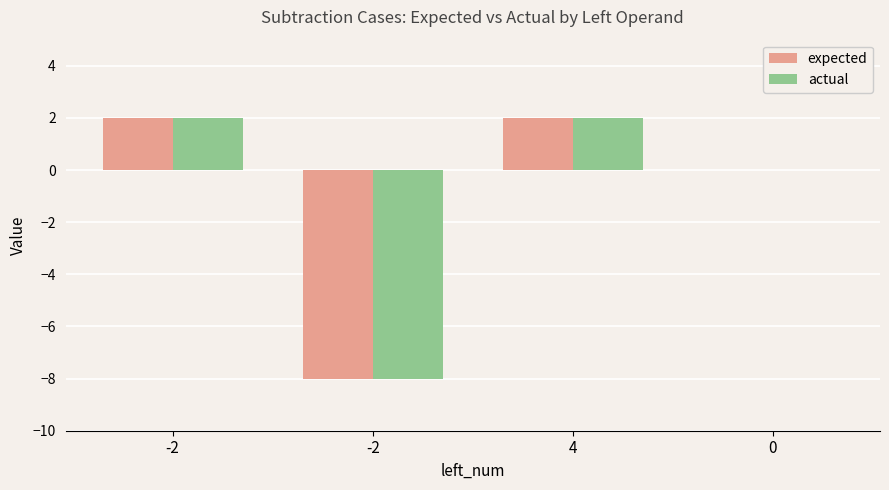

What is the label of the 3rd bar from the left?

4